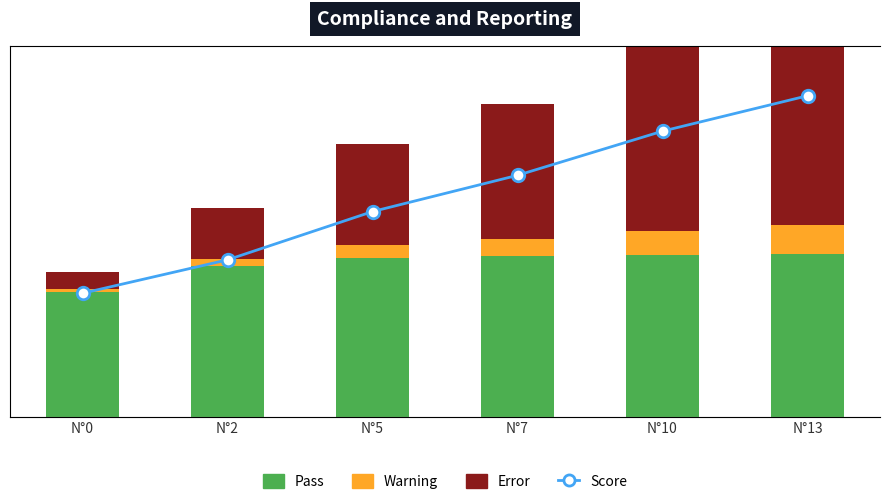

Is it true that Error equals 1.0 at N°0?

True